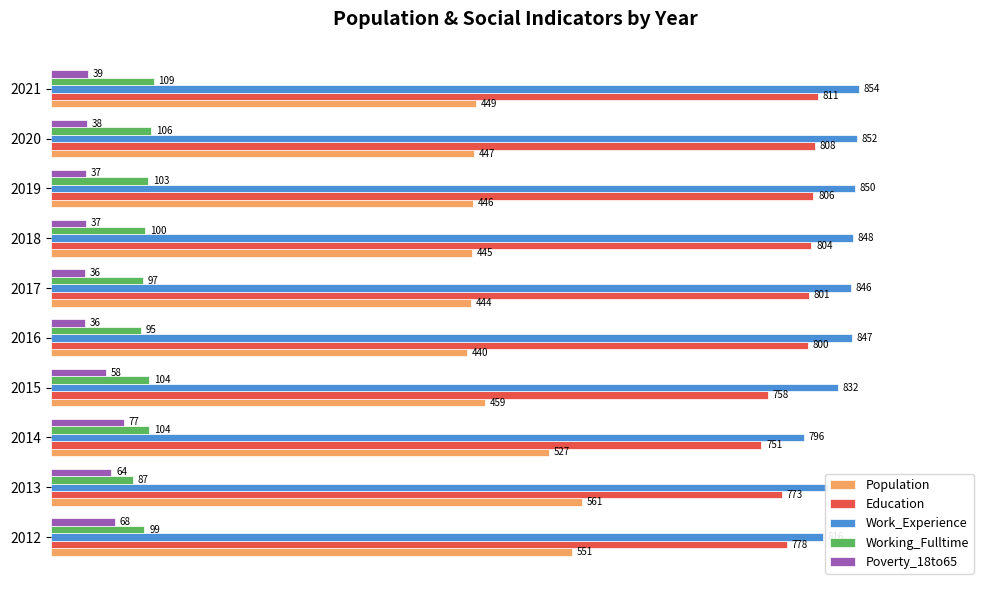

At which category does the chart reach its peak across all series?

2021